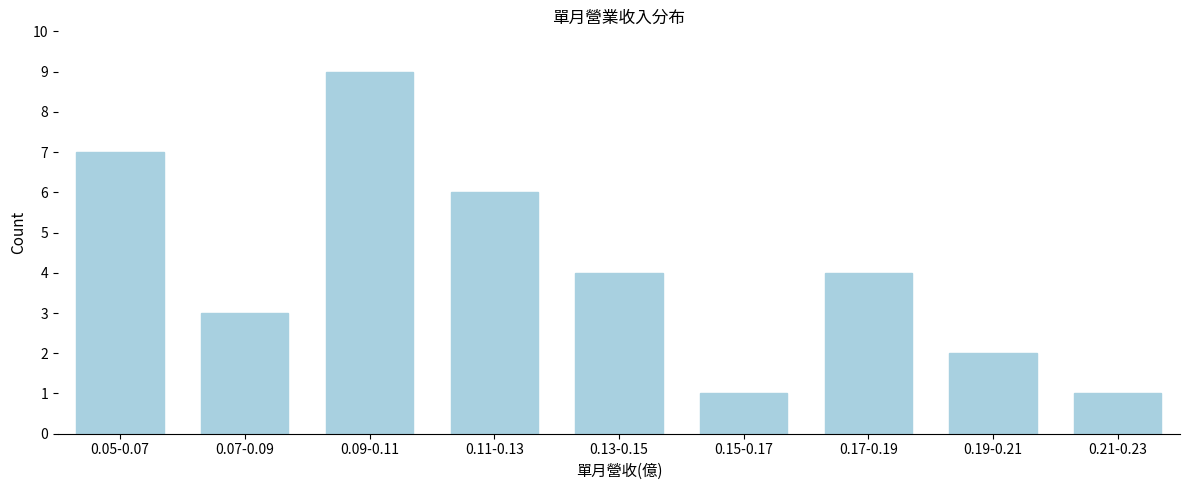

Reading left to right, list all the values displayed in this chart.

7	3	9	6	4	1	4	2	1